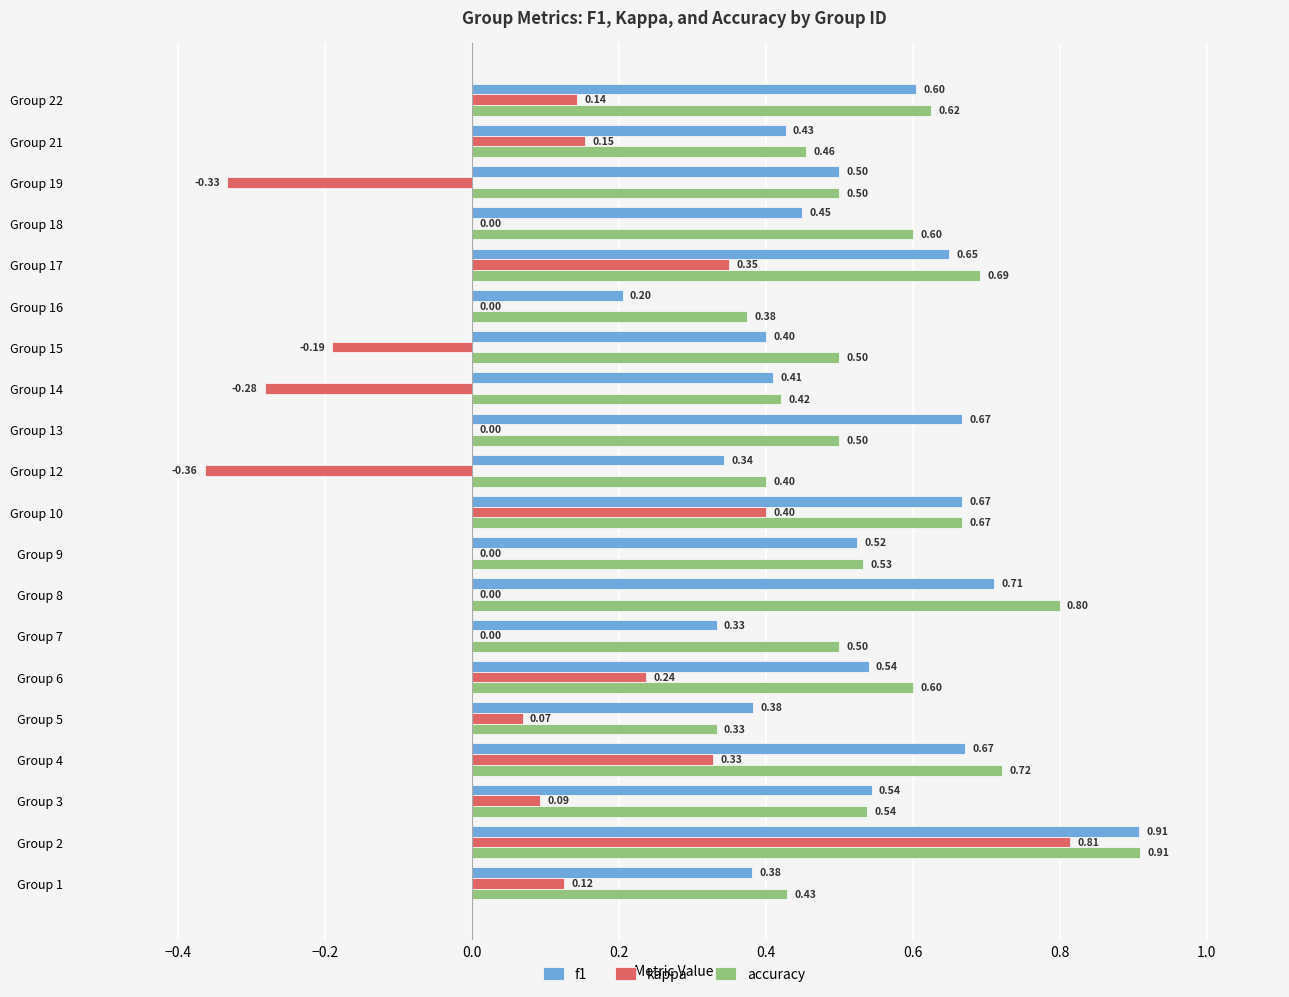

What are all the series names shown in the legend?

f1, kappa, accuracy